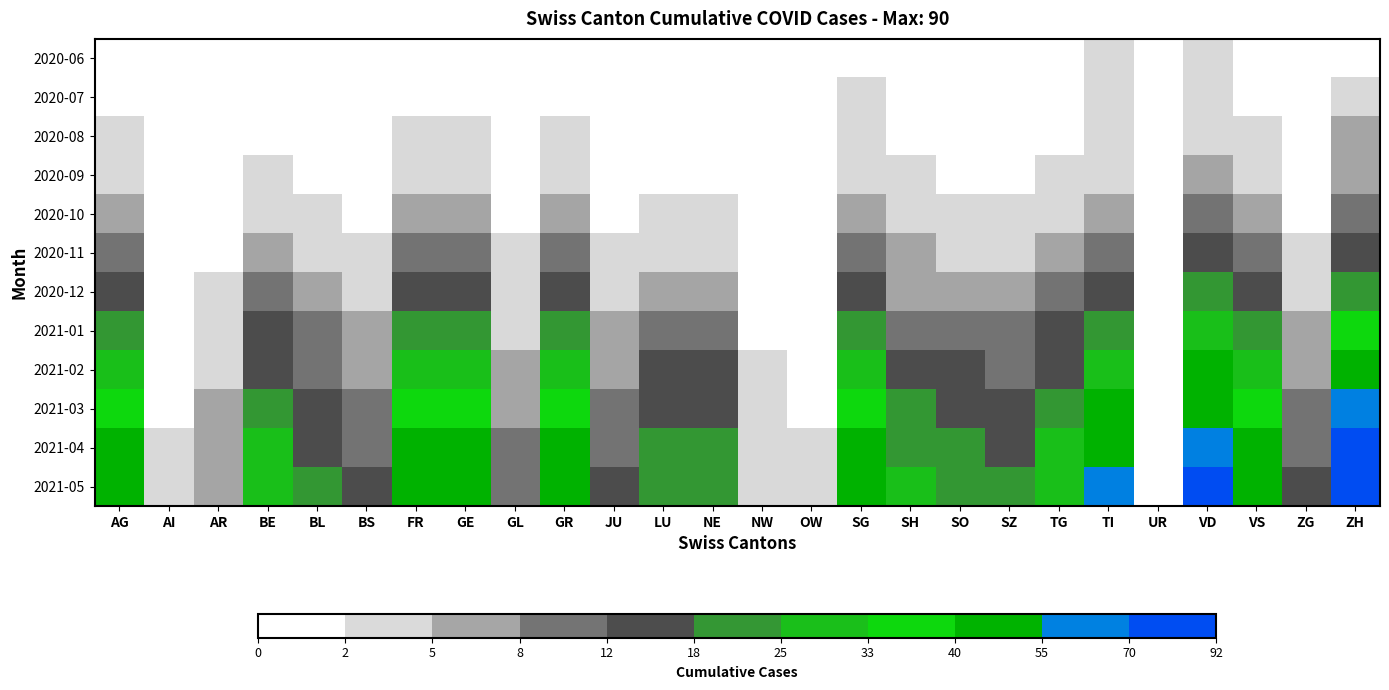

At which category is the sum across all series the highest?

ZH